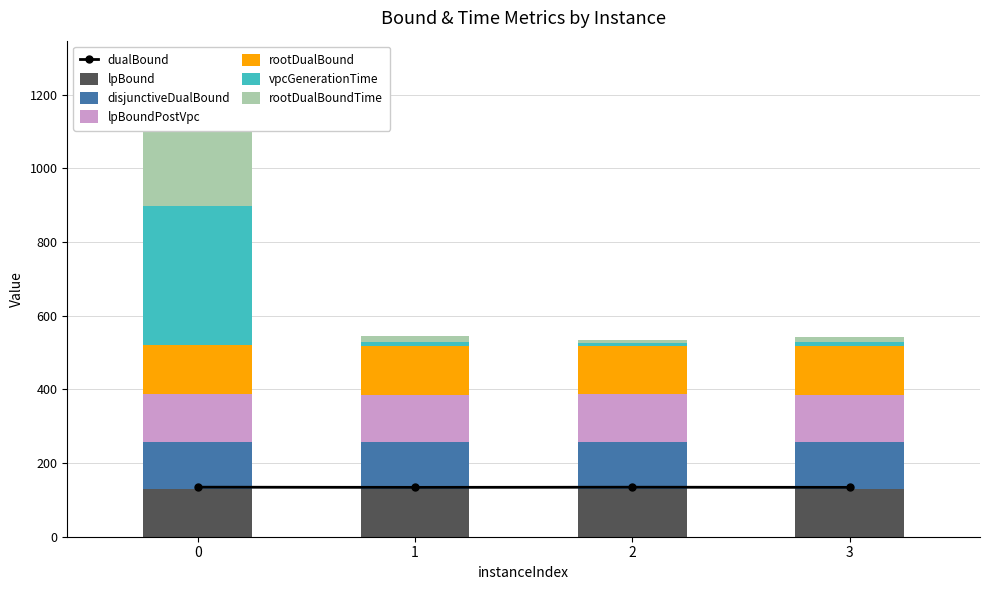

The vpcGenerationTime series shows 6.5 at 2. True or false?

True